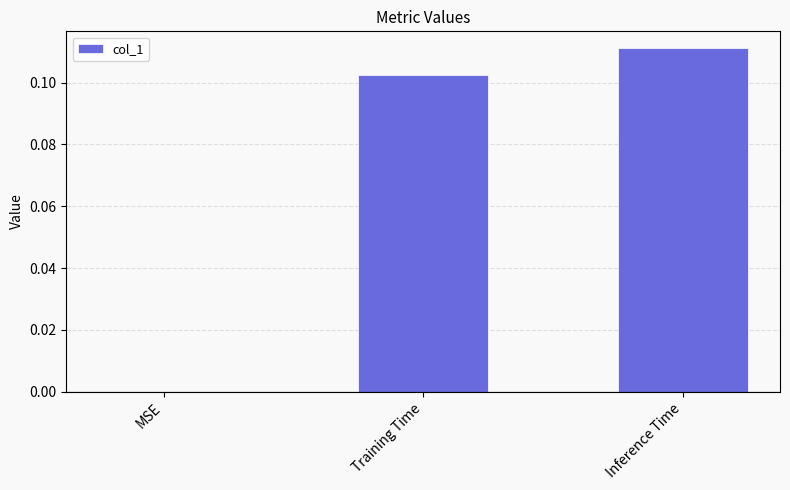

The value at Inference Time is 0.2. True or false?

False